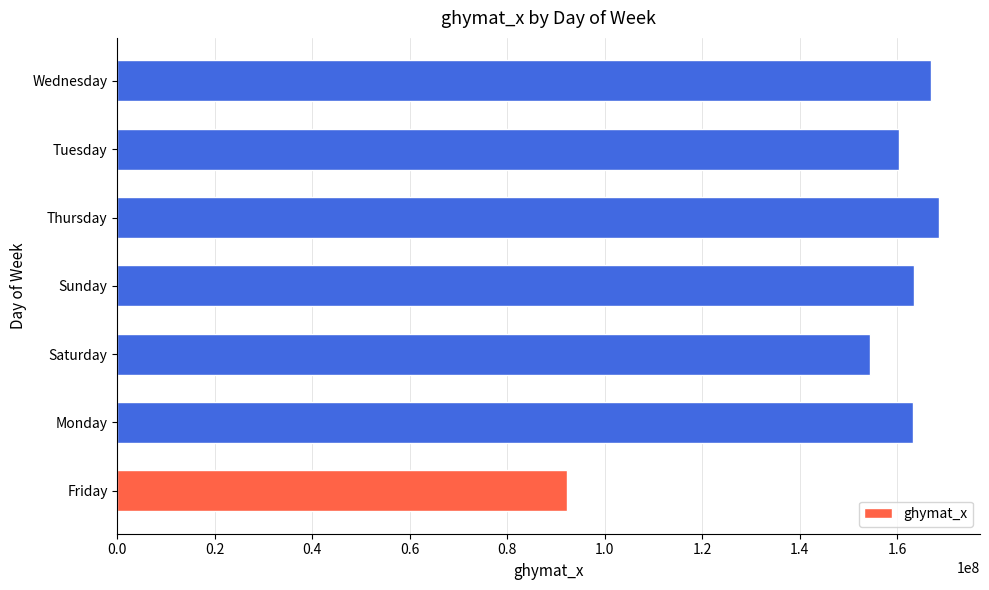

What is the difference between the second highest and minimum values?

74676060